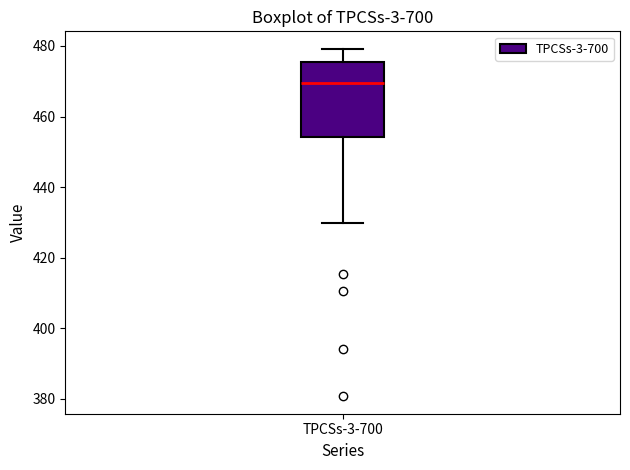

Transcribe this box plot: give where the median line is, the range the box spans, and where the two whiskers end, as read against the y-axis. The values are not printed on the chart, so give them approximately, as read against the axis.

median 470, box 454 to 476, whiskers 430 to 480